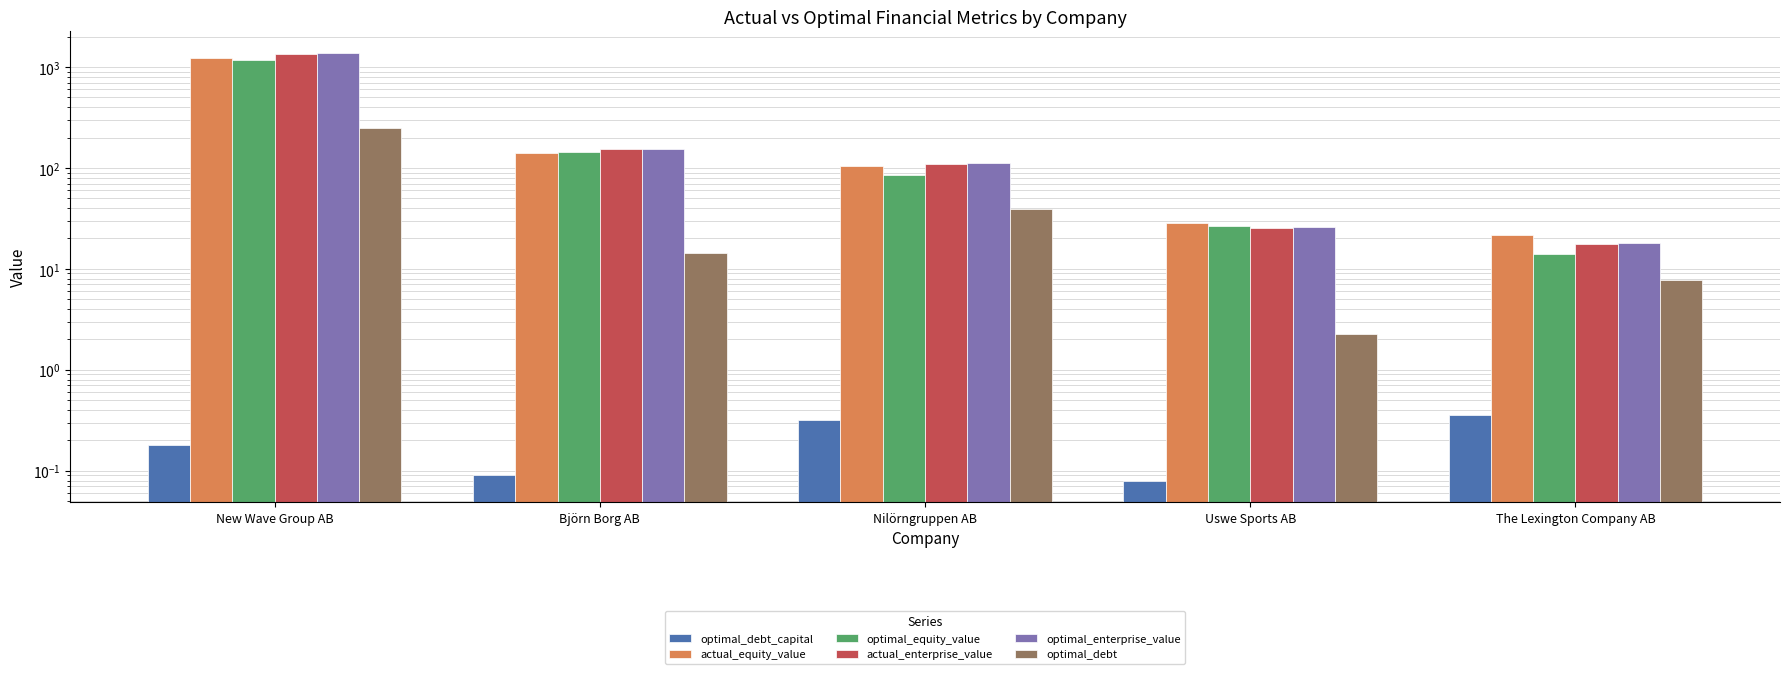

Where is optimal_debt_capital nearest to the value 0?

Uswe Sports AB